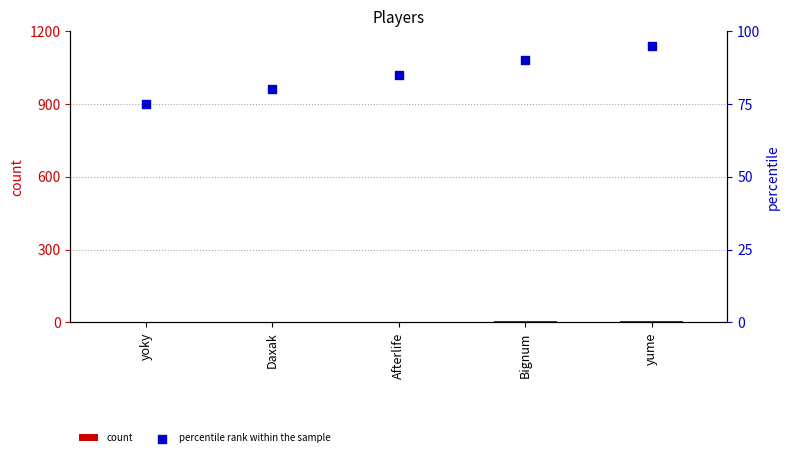

Is the value of percentile rank within the sample at yume greater than the value of count at yume?

Yes